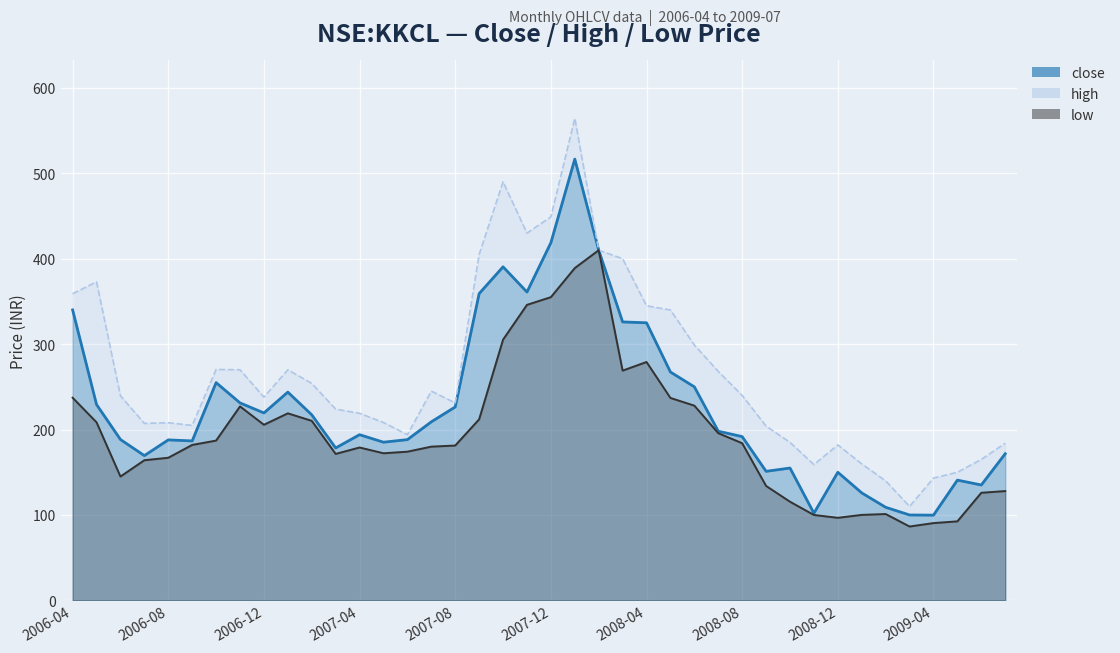

What is the minimum value for high?

110.0